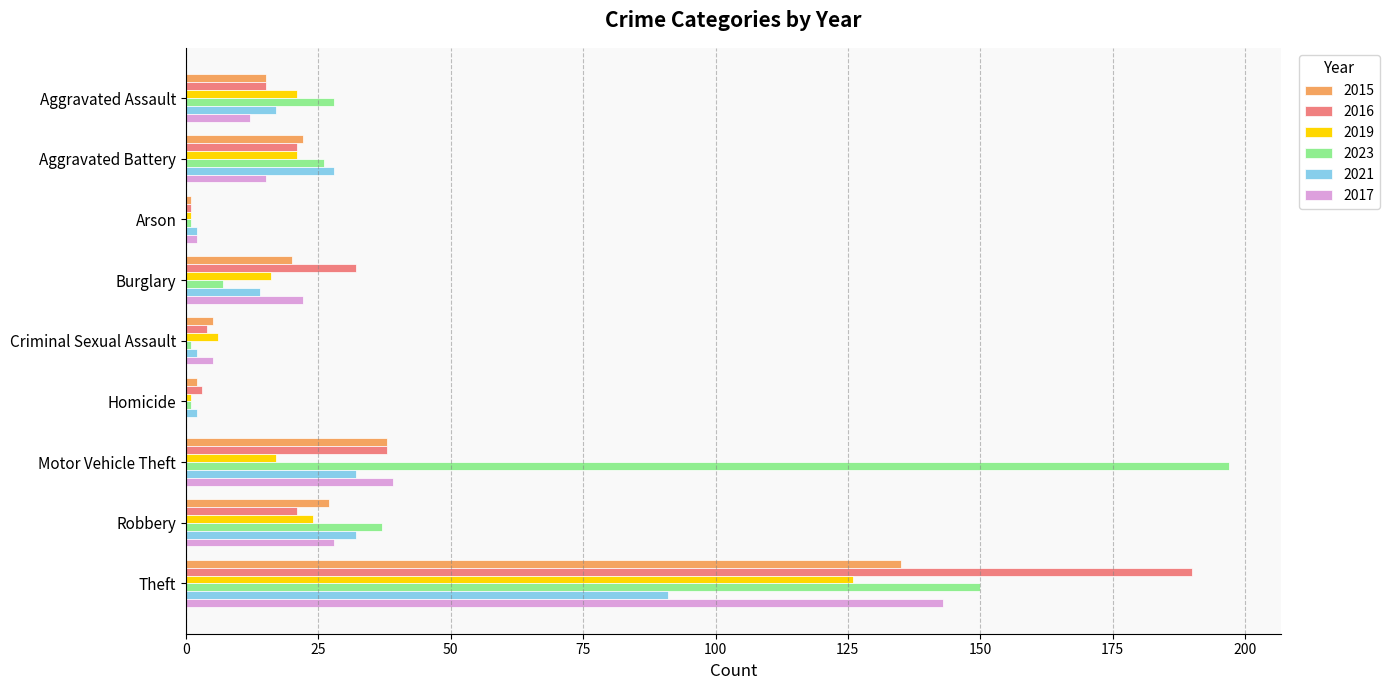

What is the sum of all 2016 values?

325